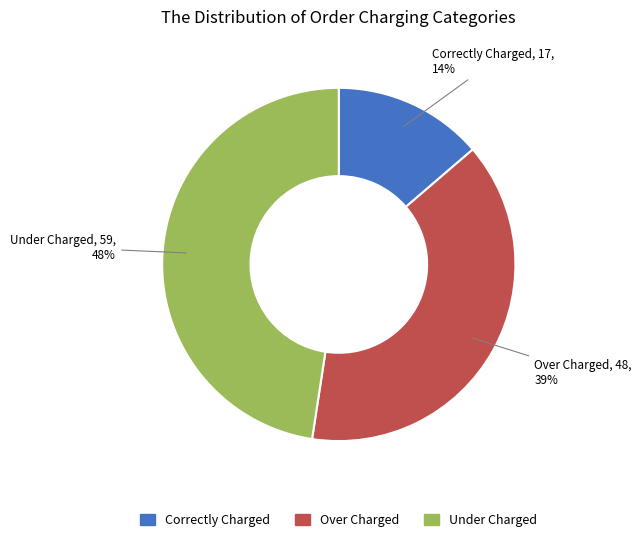

Is there any slice that represents more than half of the pie?

No